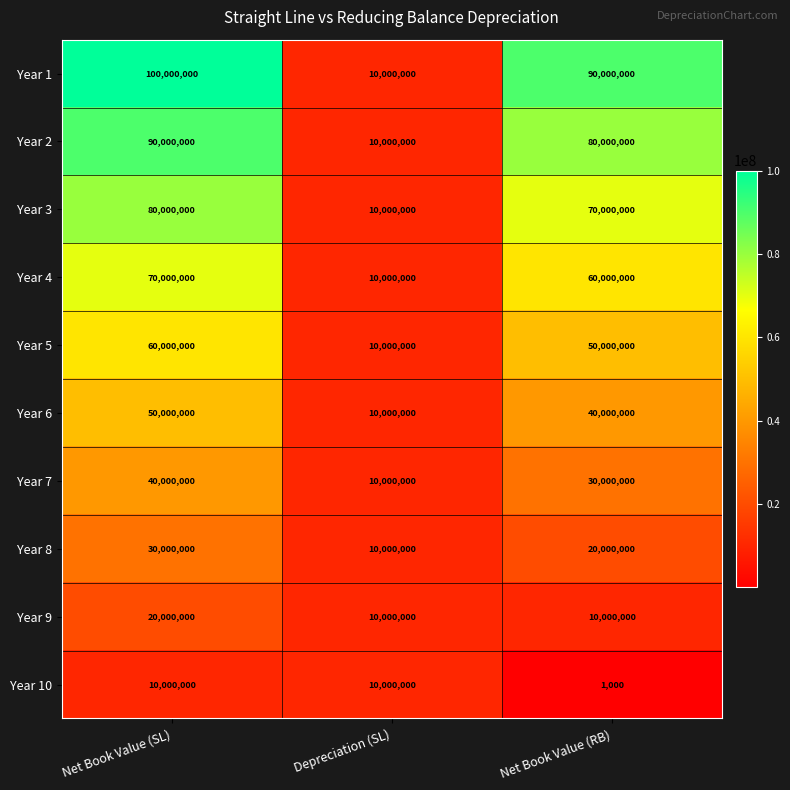

What value does the Year 8 series have at Net Book Value (RB)?

20000000